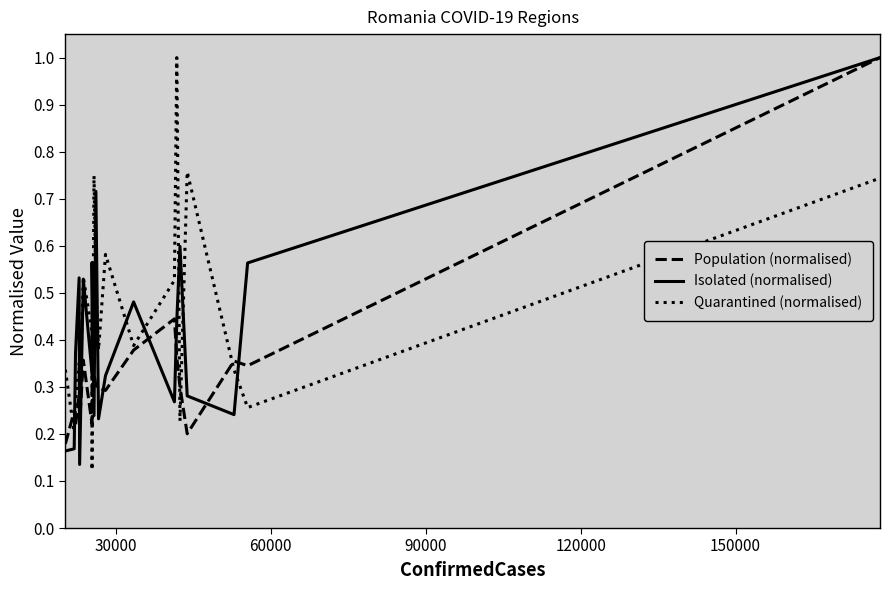

What is the greatest value displayed?

1.0